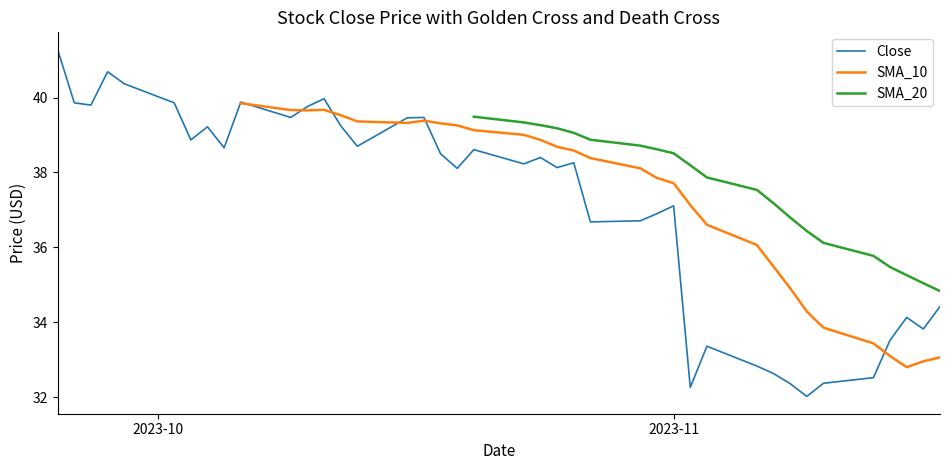

True or false: SMA_20 has more than 1 points higher than both neighbors.

False